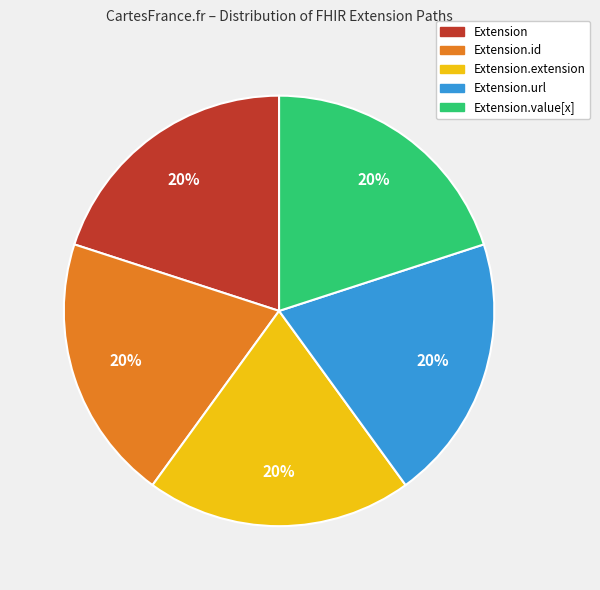

Is there a majority slice in this chart?

No